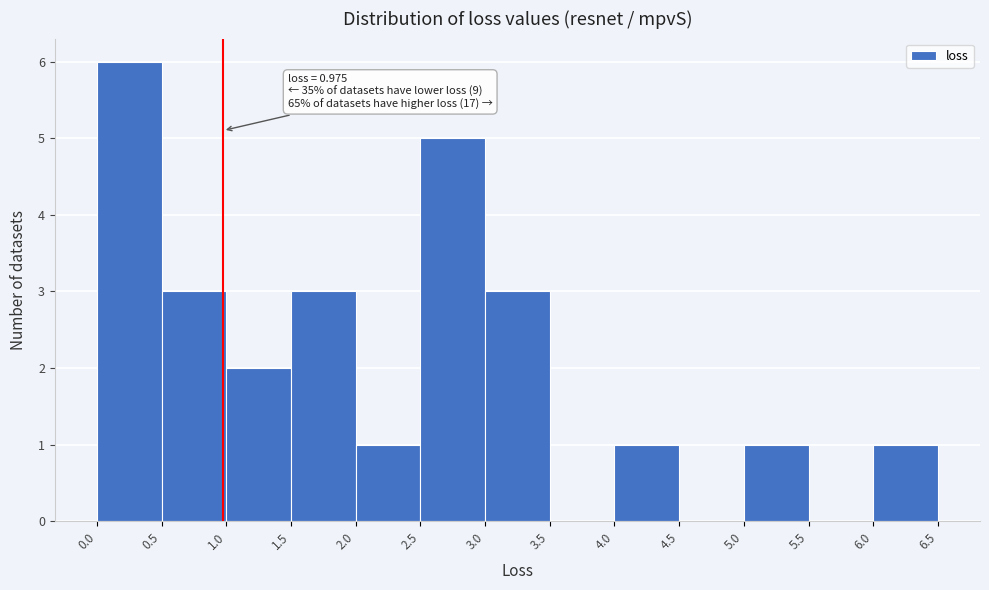

Over which range of the x-axis is the bar tallest?

0.0 to 0.5